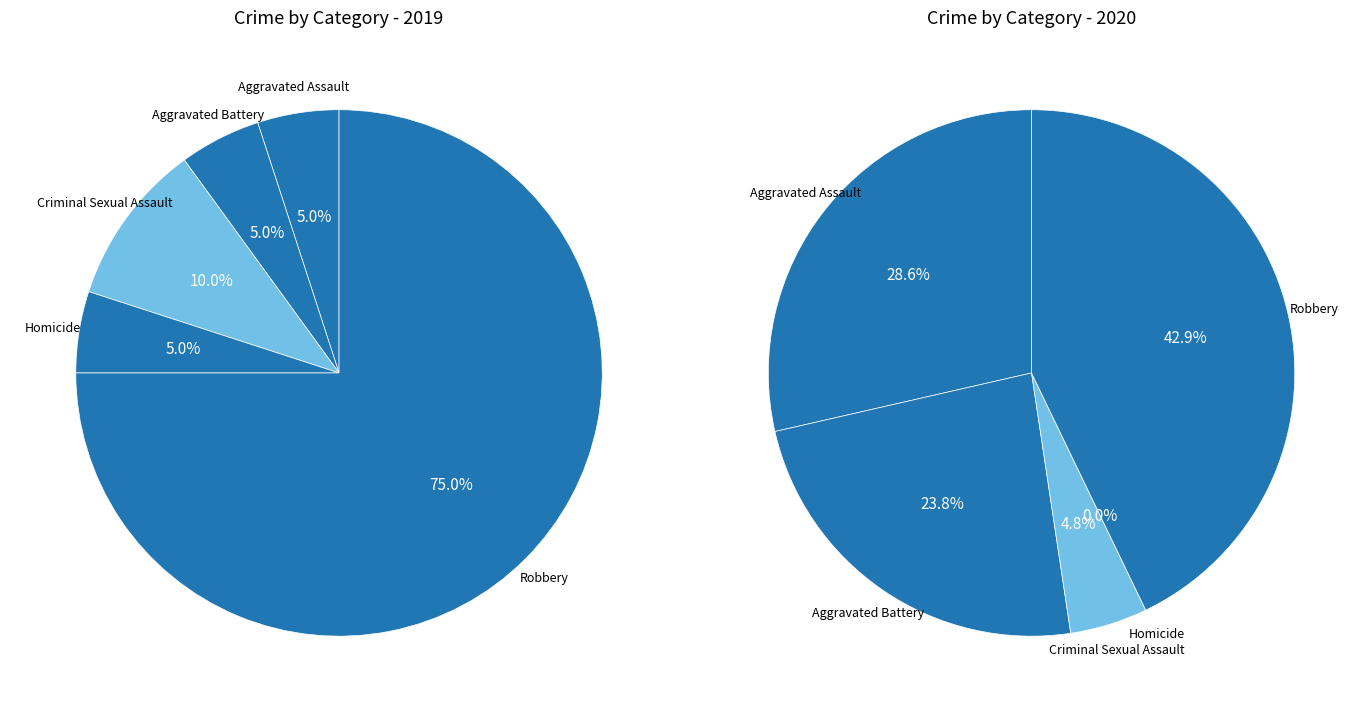

What is the largest slice in the pie chart?

Robbery